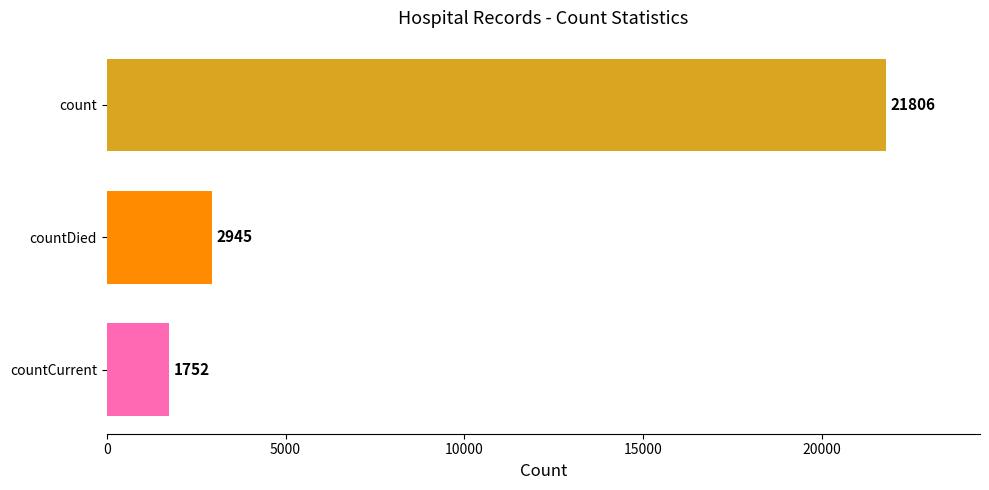

Reading top to bottom, transcribe all the data shown in this chart.

count=21806	countDied=2945	countCurrent=1752